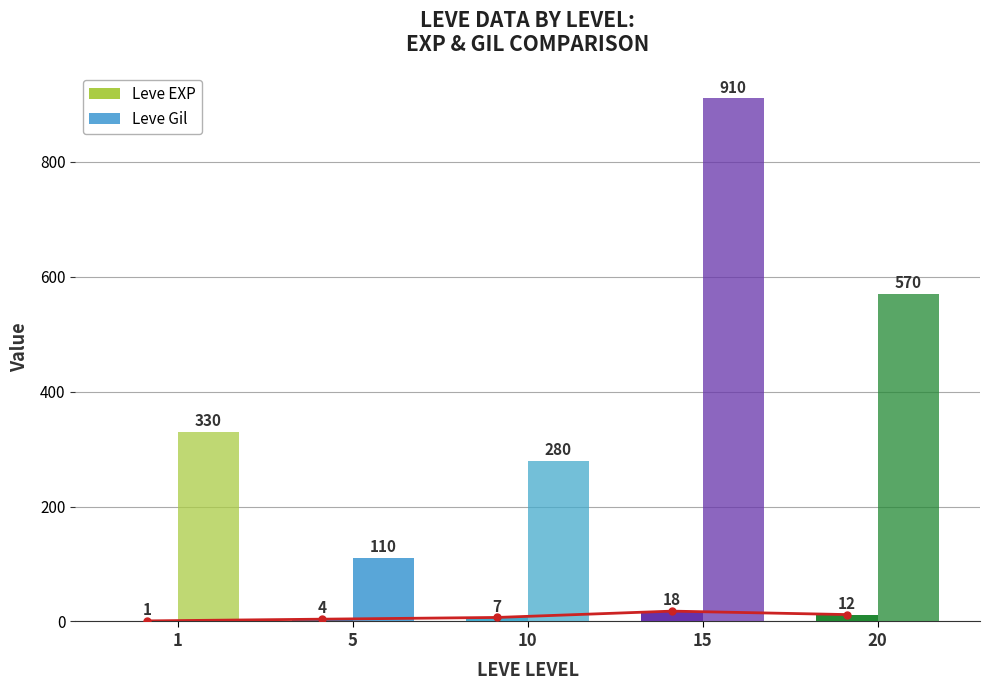

What is the change in value from 5 to 20?

+8